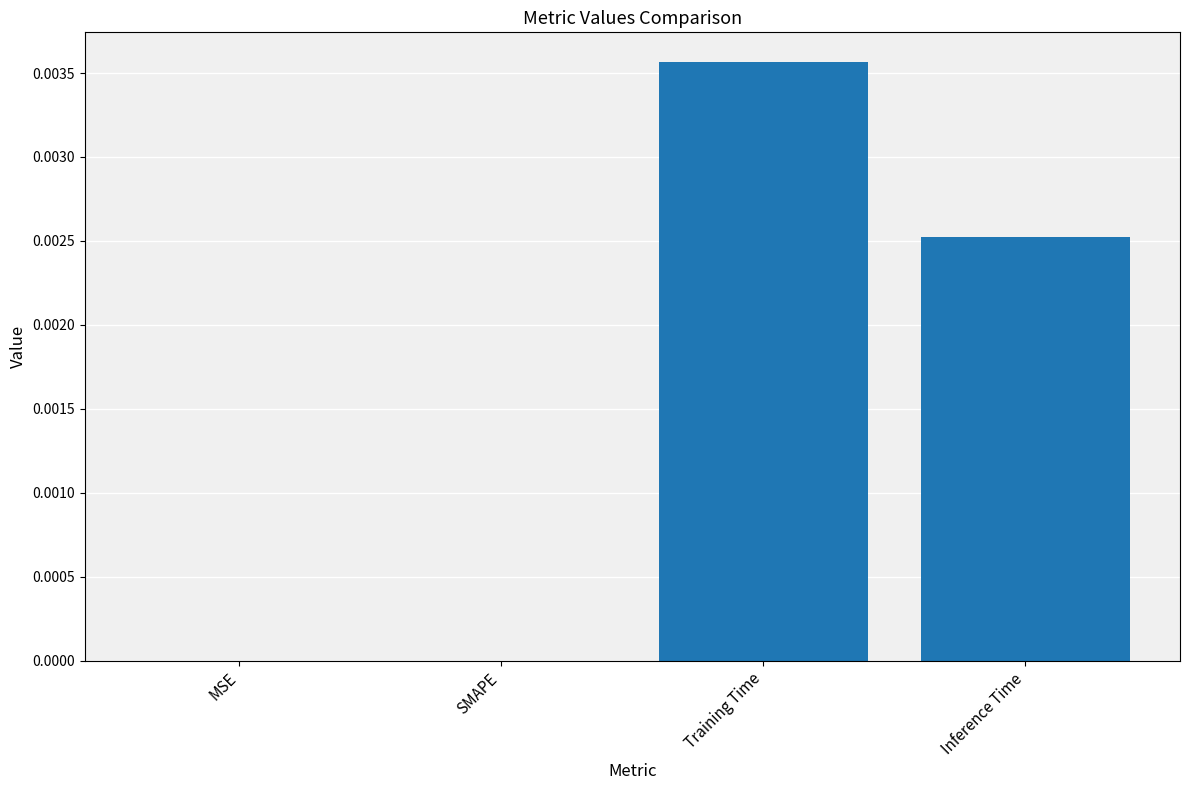

At which category does the chart reach its peak across all series?

Training Time